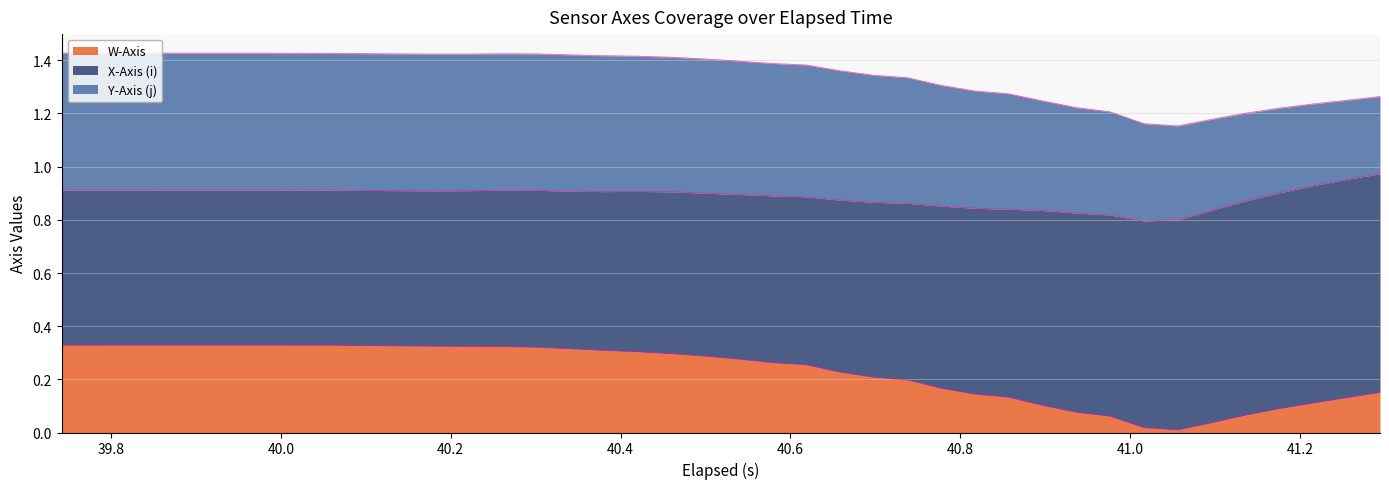

What are all the series names shown in the legend?

W-Axis, X-Axis (i), Y-Axis (j)